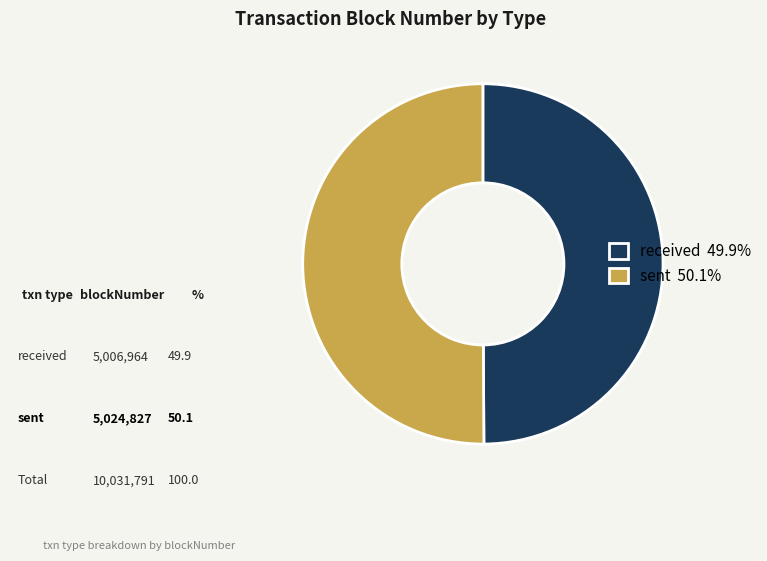

True or false: sent accounts for 50% of the total.

True